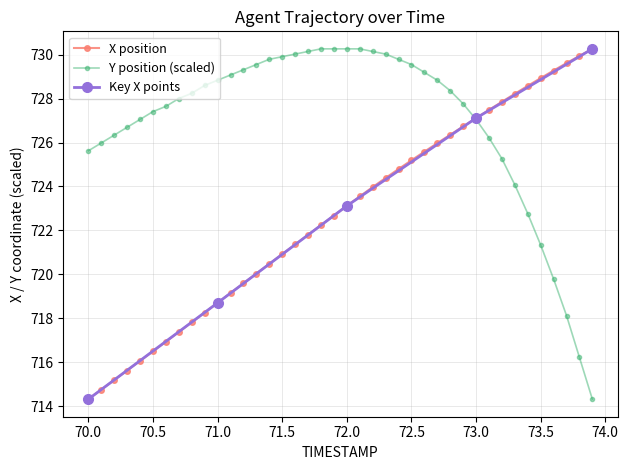

What is the highest value of the X position series?

730.3